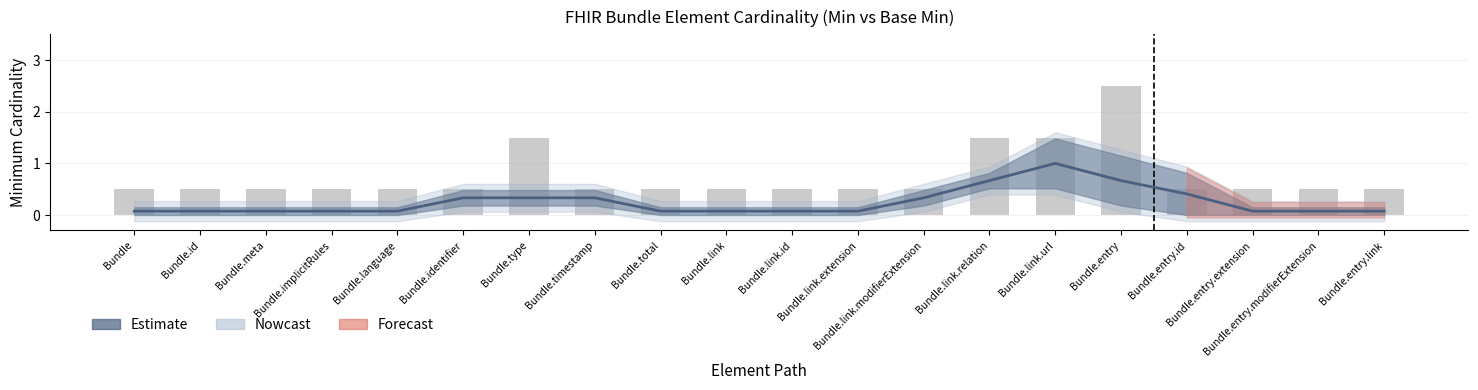

The value at Bundle.entry.id is 0.5. True or false?

True